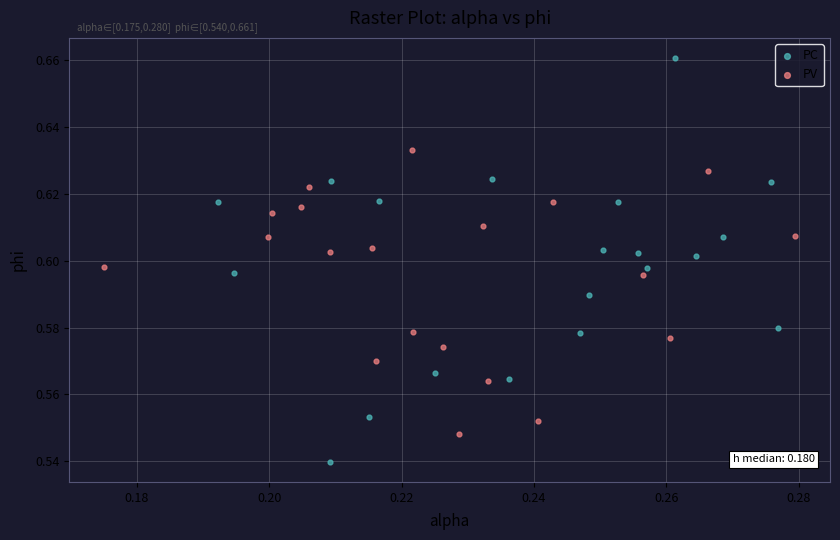

Which series reaches the minimum Y coordinate?

PC